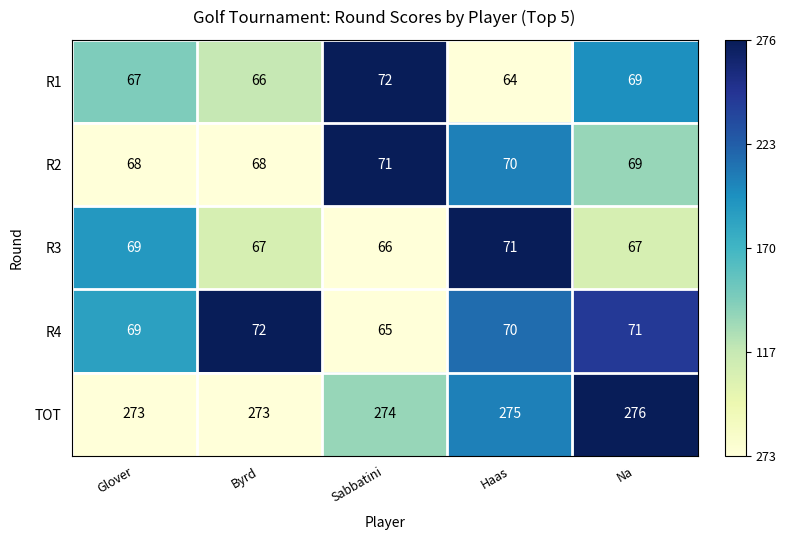

At which category does the chart reach its peak across all series?

Na